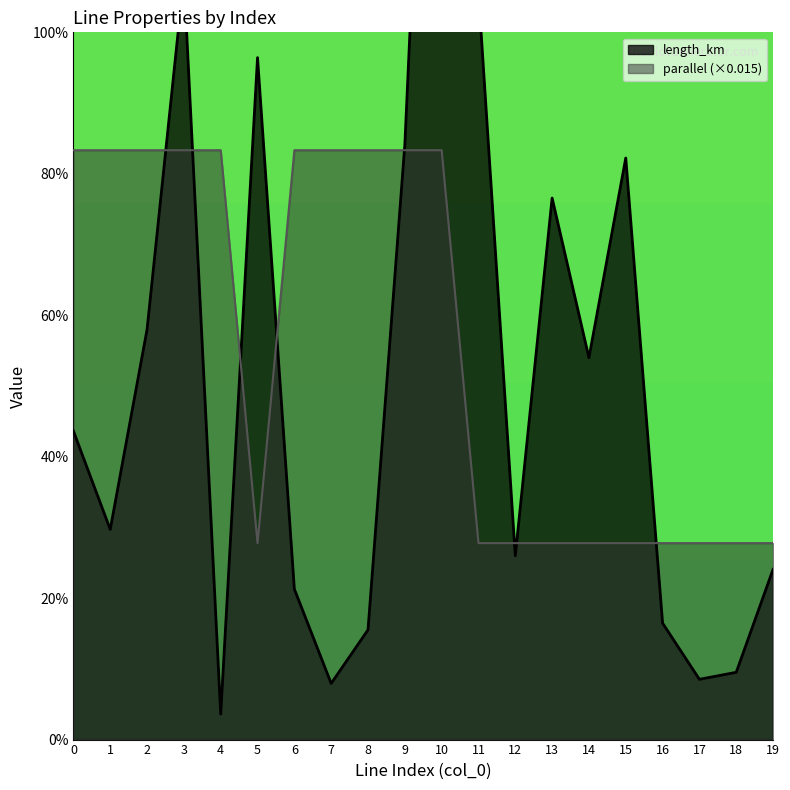

List the labels in order of length_km value, smallest first.

4, 7, 17, 18, 8, 16, 6, 19, 12, 1, 0, 14, 2, 13, 15, 9, 5, 11, 3, 10